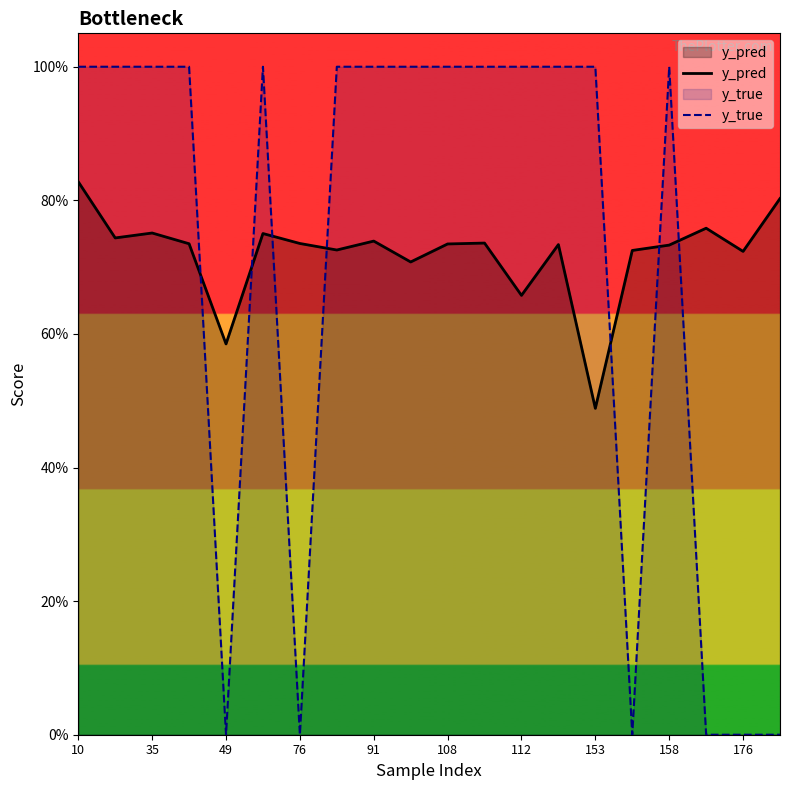

Does the chart display data point markers on the line(s)?

No